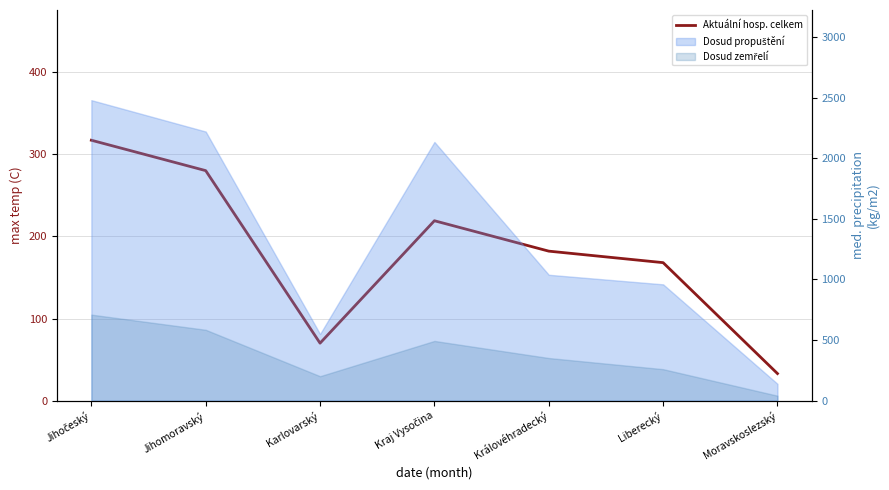

What position from the right is Jihočeský?

7